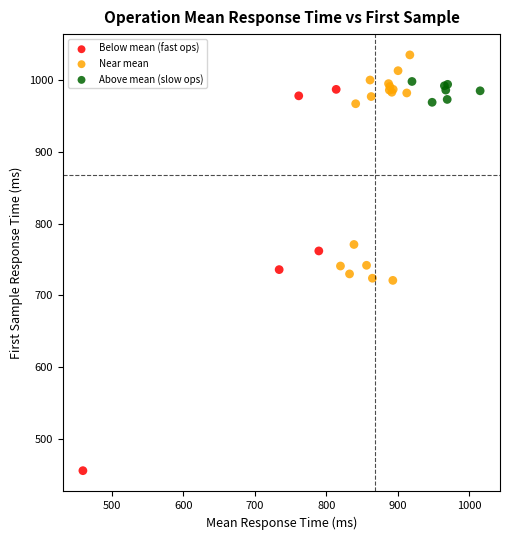

Which series has the widest spread of Y values?

Below mean (fast ops)